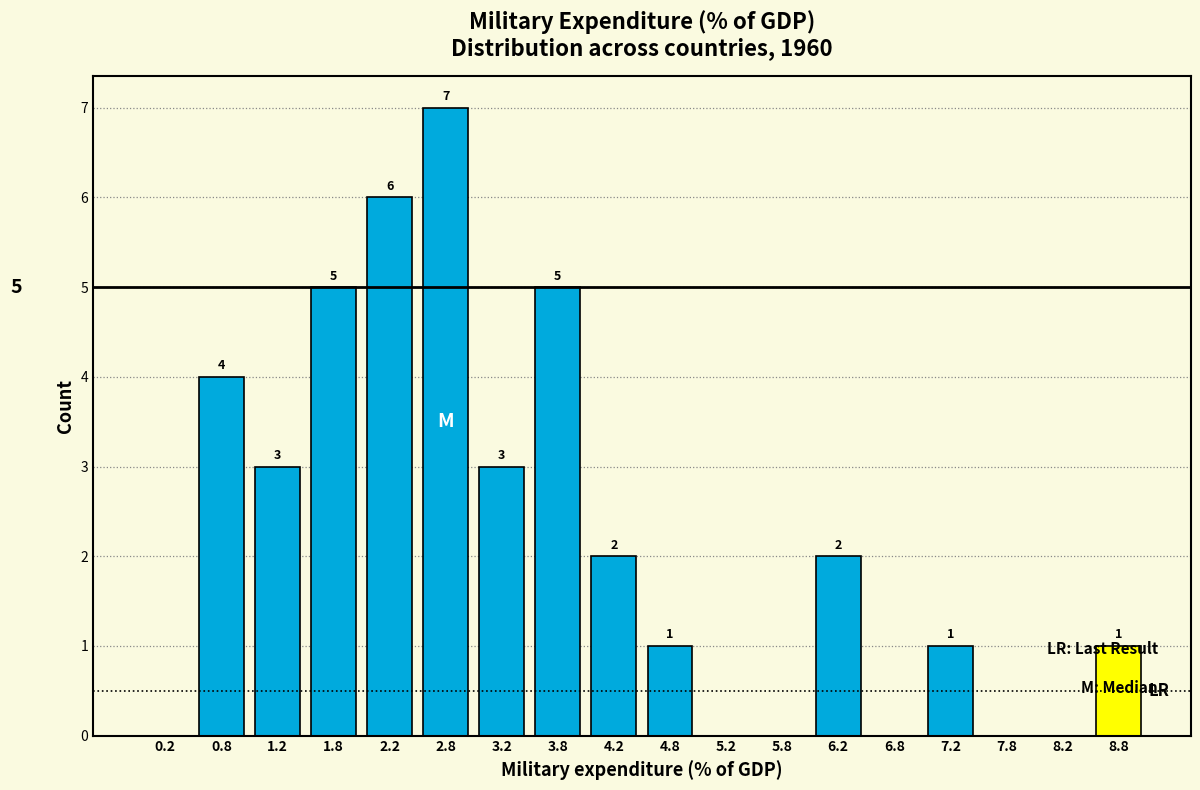

Over which range of the x-axis is the bar tallest?

2.5 to 3.0